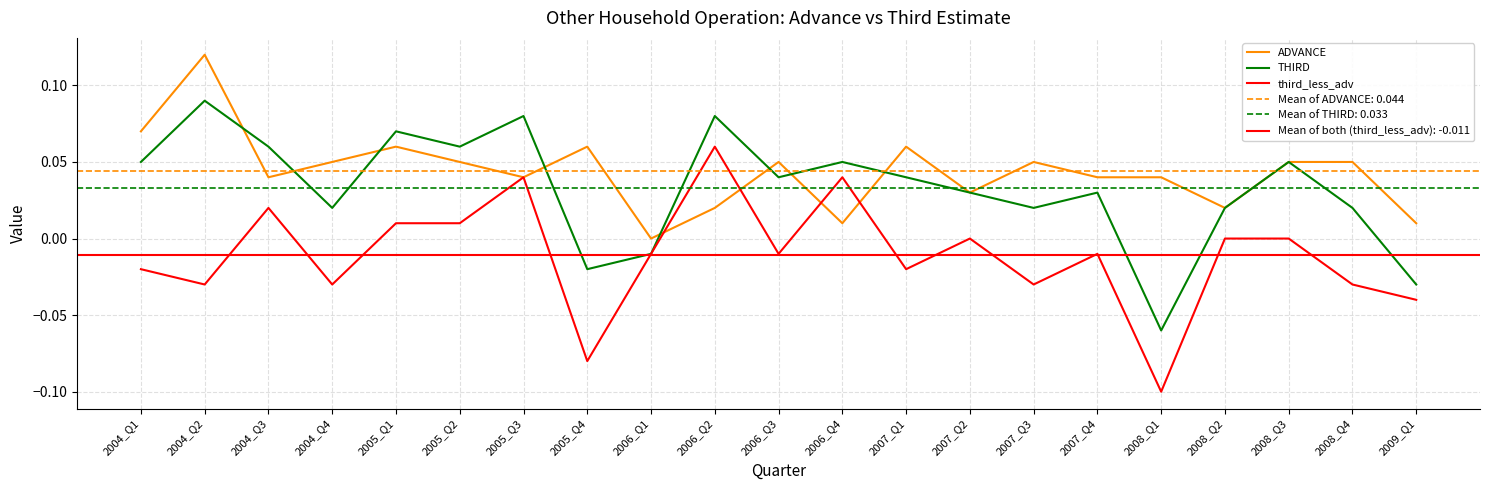

How many values in the third_less_adv series are below 0?

12